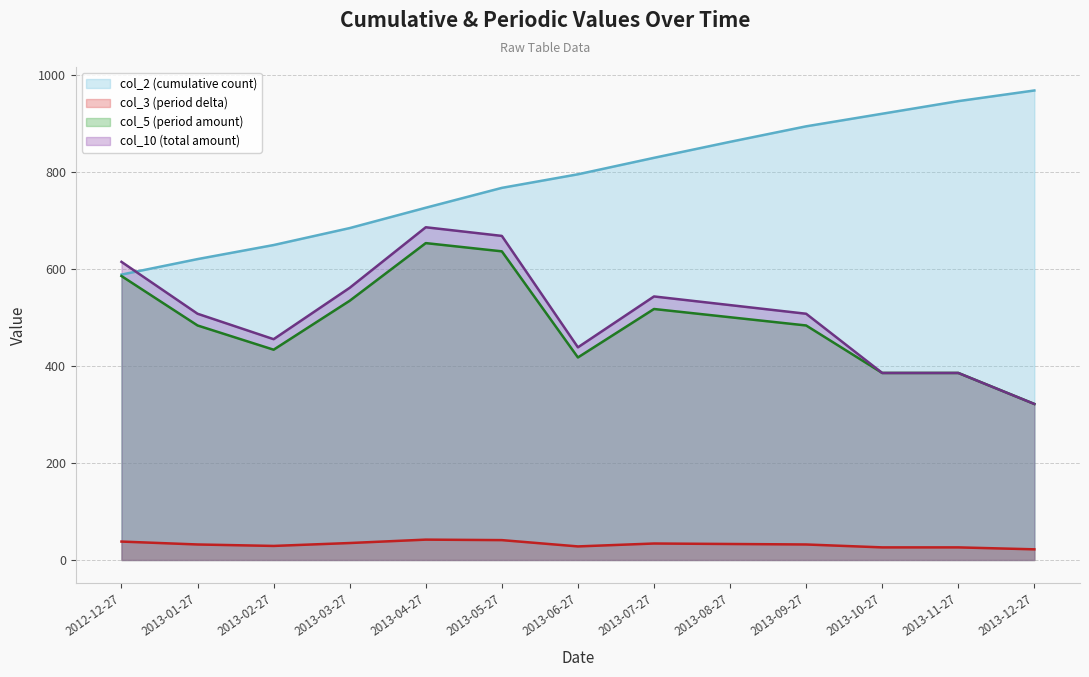

What is the value of the col_3 point at the 1st from the left?

38.0